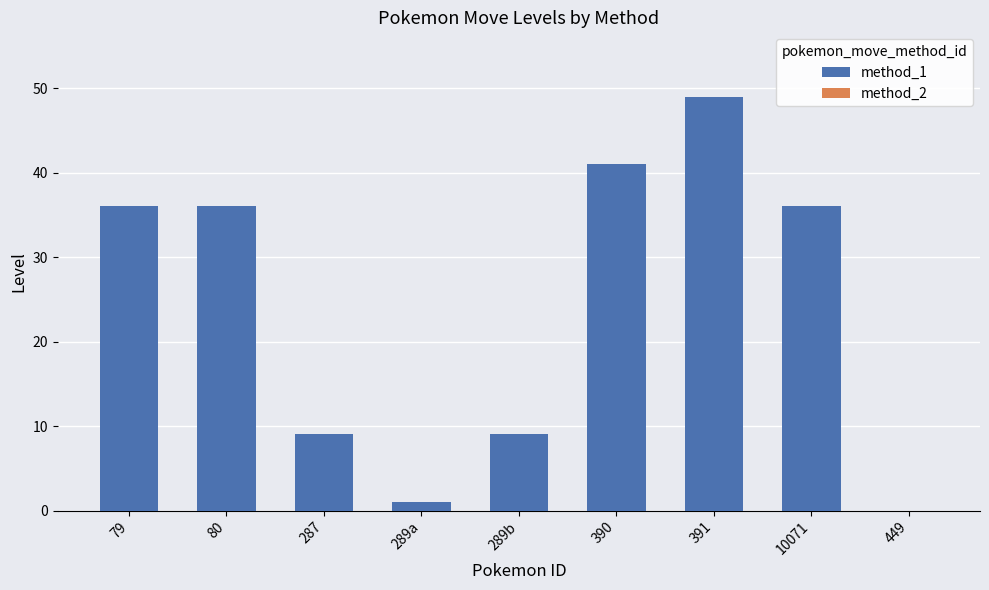

Count the values in the range 9 to 41.

6